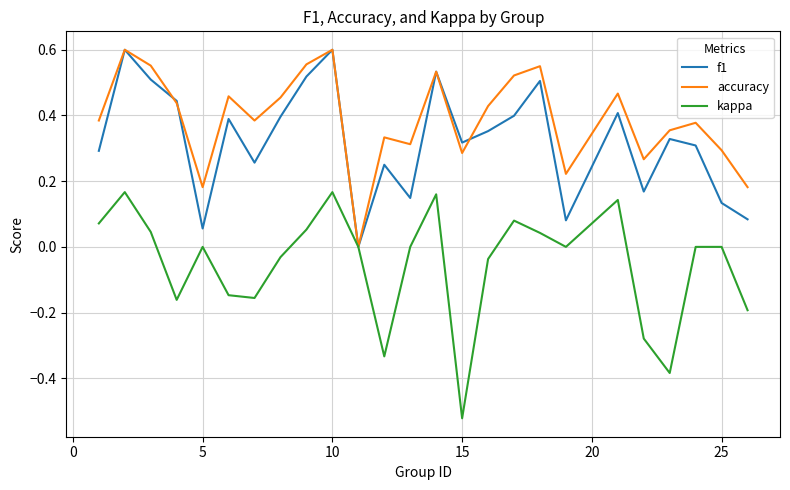

Which series has the largest total across all categories?

accuracy